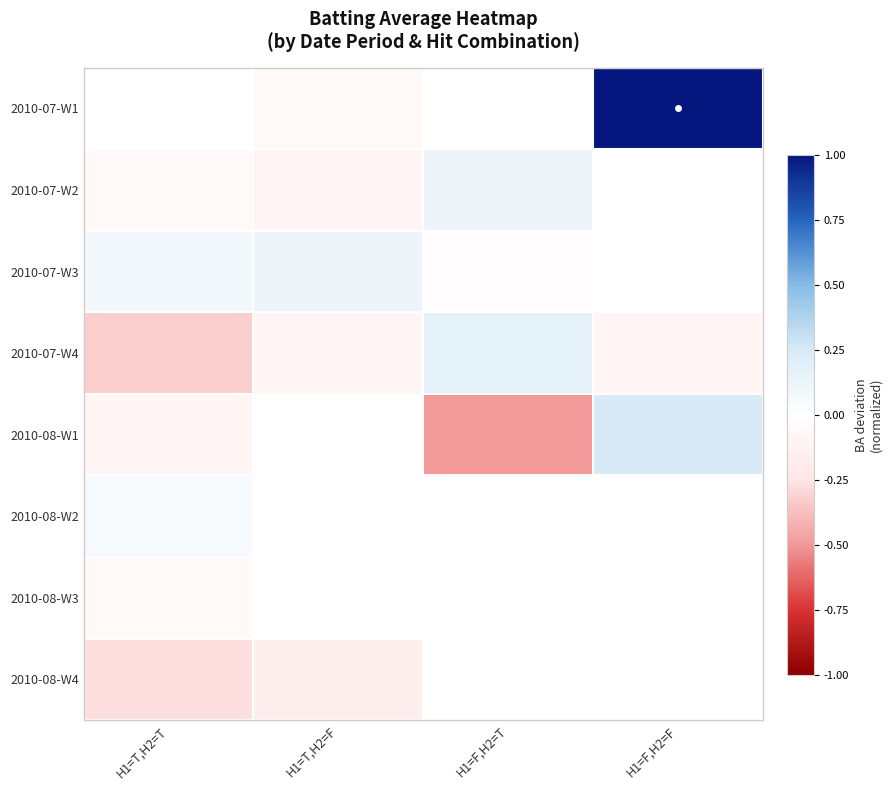

Between H1=T,H2=T and H1=T,H2=F, which is larger?

H1=T,H2=F